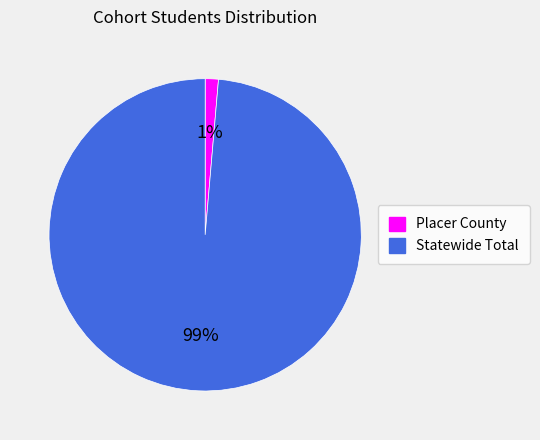

To the nearest percent, what is the combined percentage of Placer County and Statewide Total?

100%